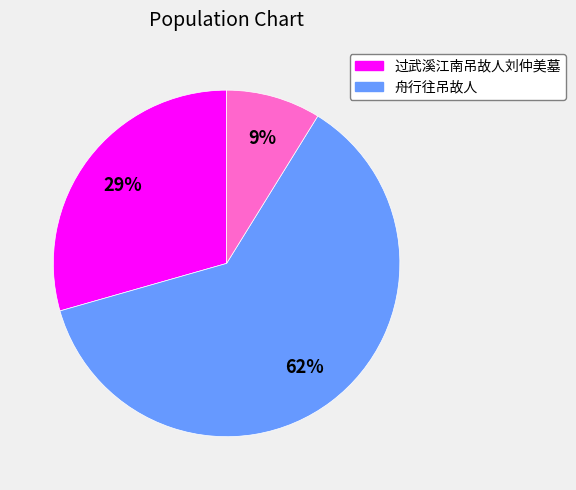

To the nearest percent, what is the average slice percentage?

33%